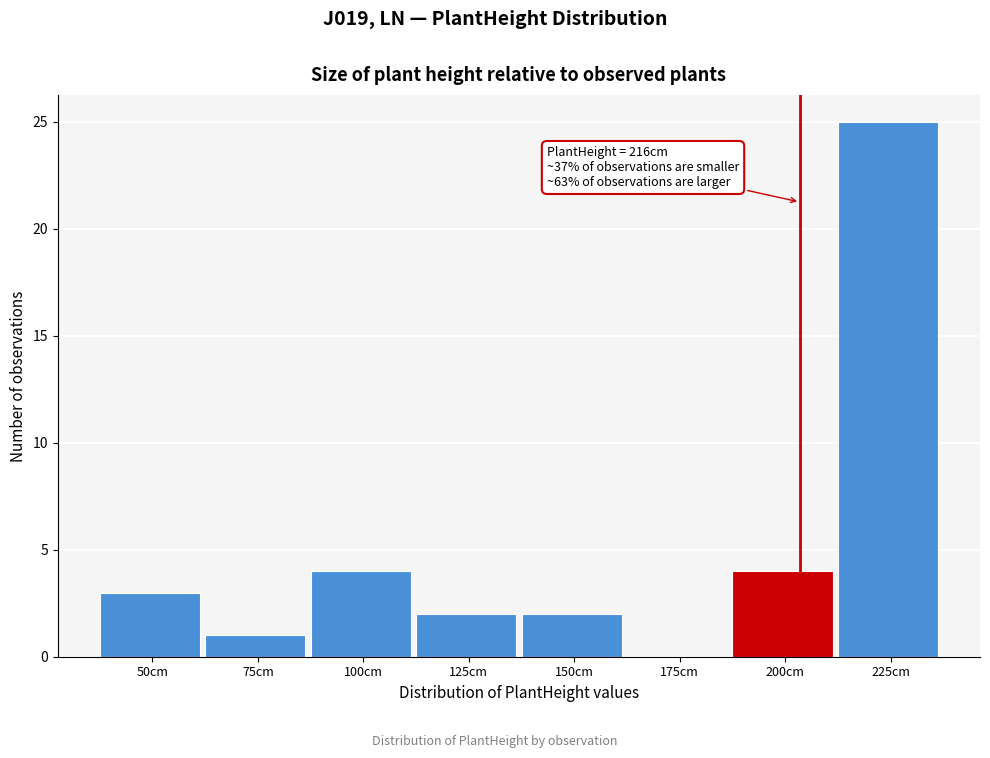

Reading right to left, list all the values displayed in this chart.

225cm=25	200cm=4	175cm=0	150cm=2	125cm=2	100cm=4	75cm=1	50cm=3